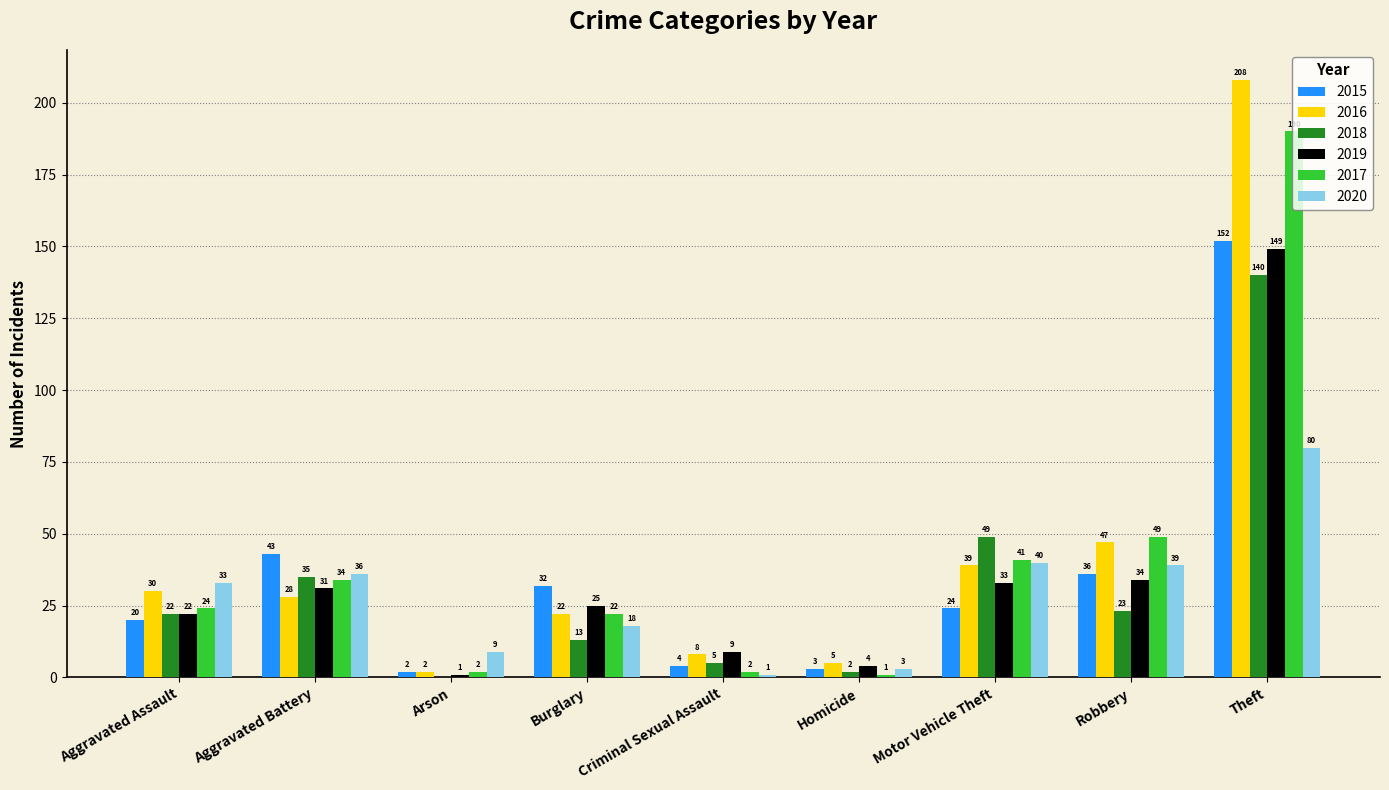

True or false: 2017 has a value of 34 at Aggravated Battery.

True